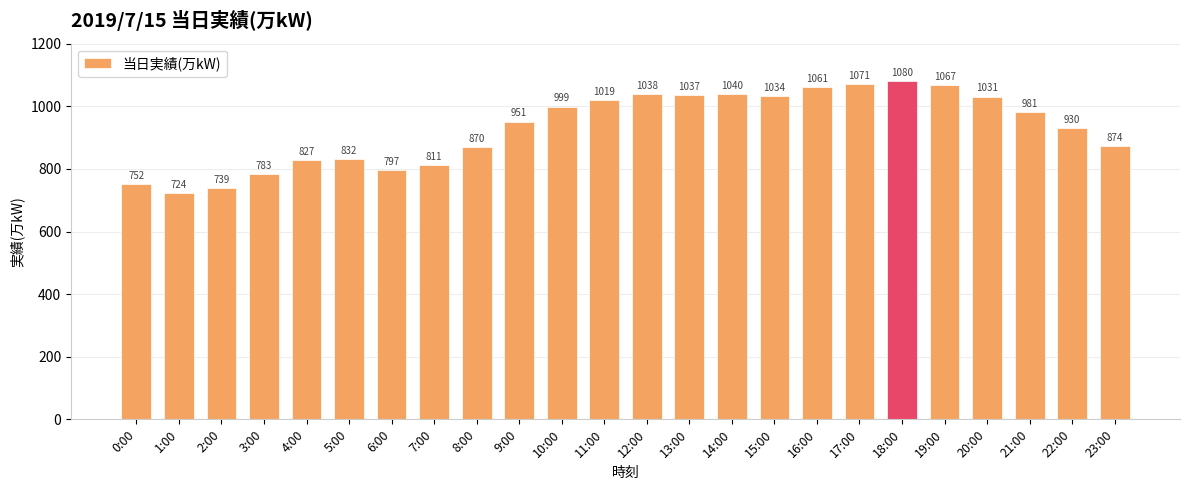

Rank the categories by value from lowest to highest.

1:00, 2:00, 0:00, 3:00, 6:00, 7:00, 4:00, 5:00, 8:00, 23:00, 22:00, 9:00, 21:00, 10:00, 11:00, 20:00, 15:00, 13:00, 12:00, 14:00, 16:00, 19:00, 17:00, 18:00